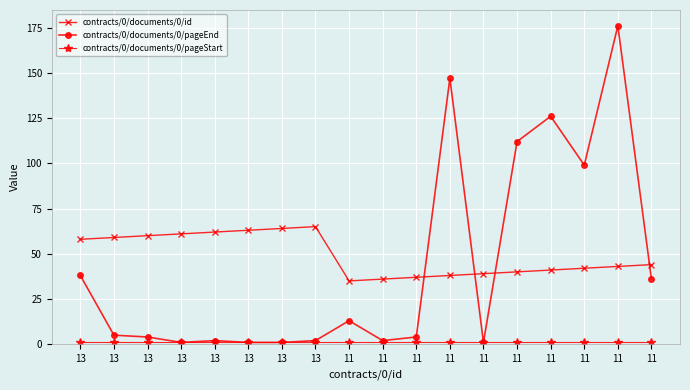

Does the chart have visible grid lines?

Yes